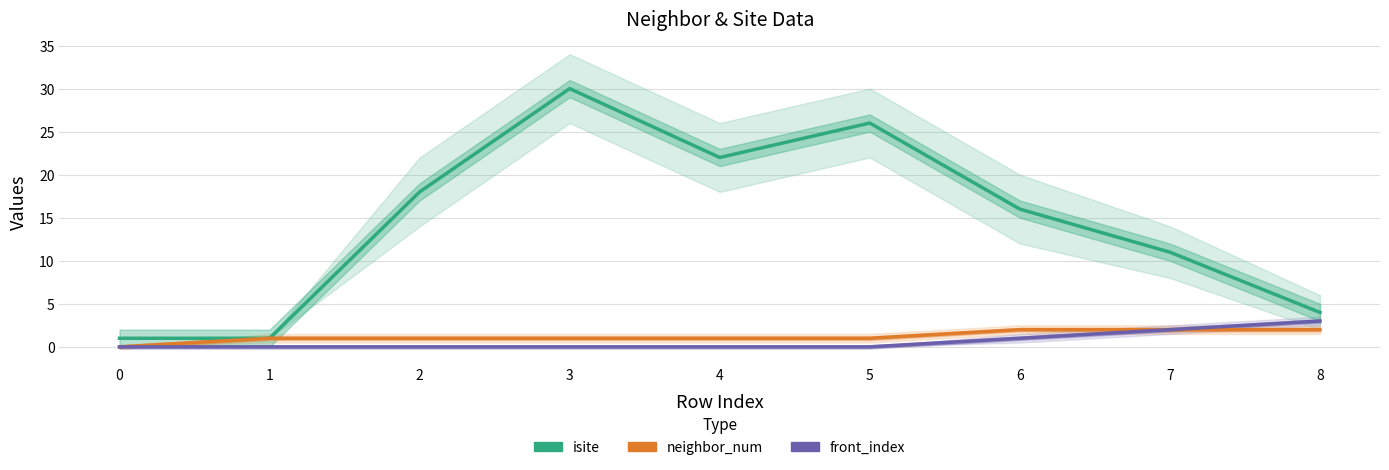

What value does the isite series have at 5, to the nearest 5?

25